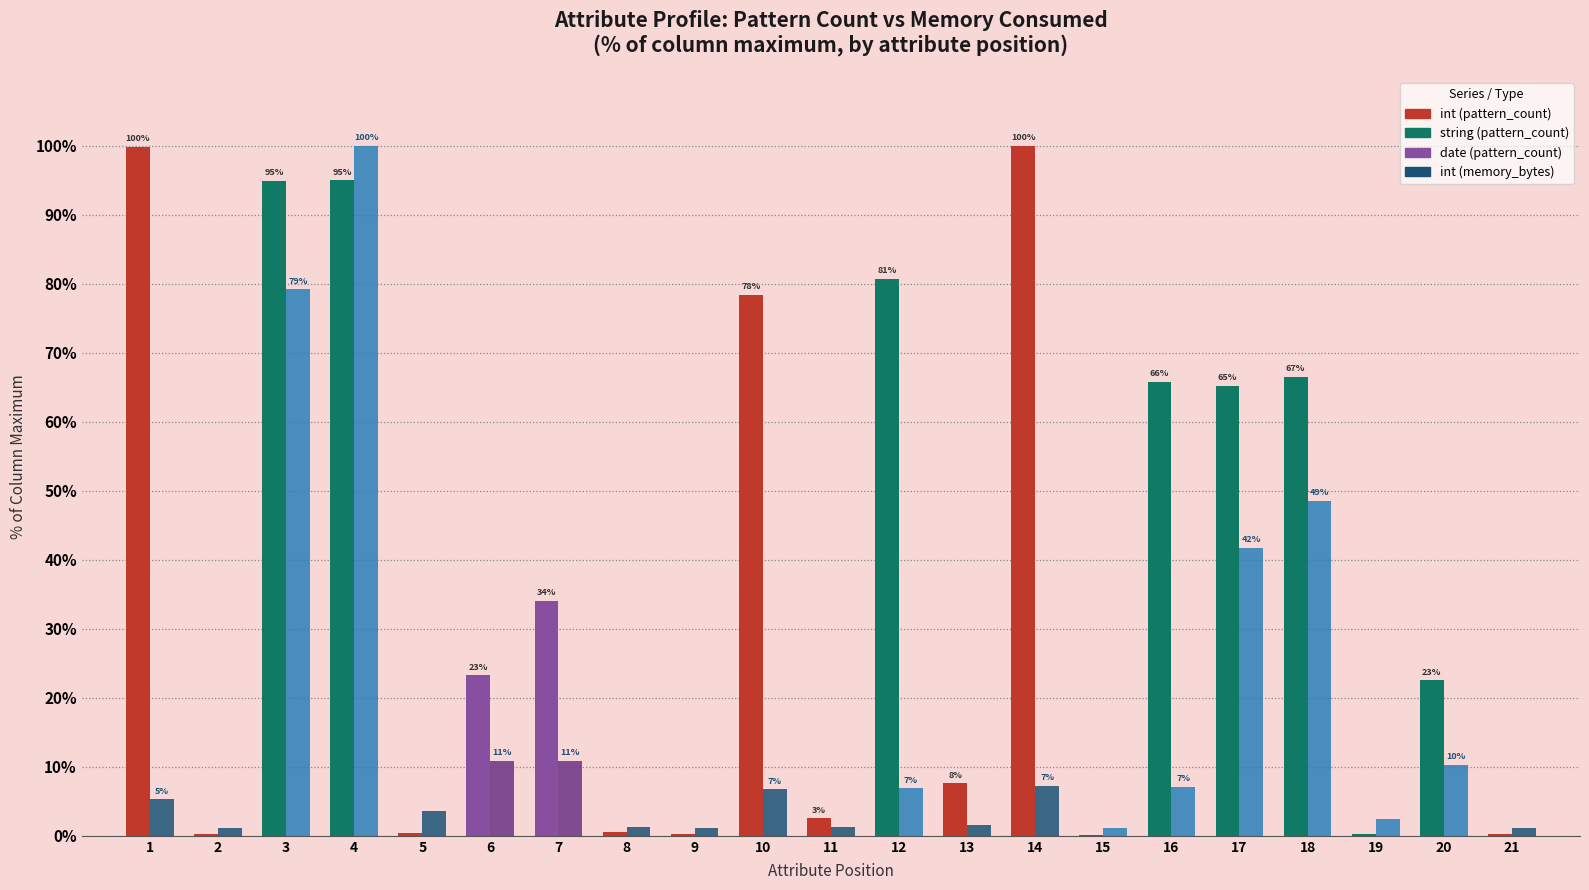

Are the bars horizontal?

No